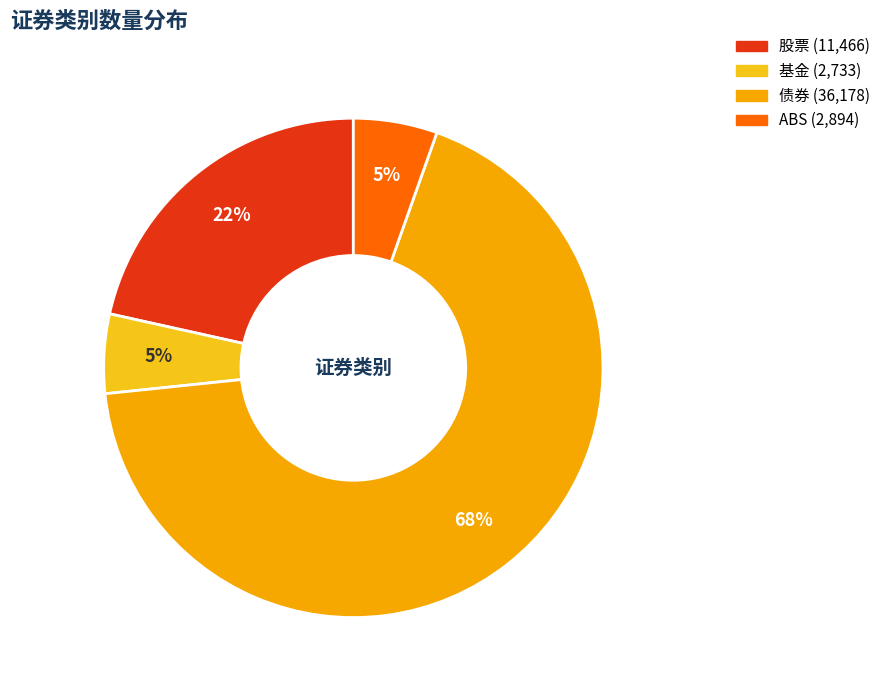

To the nearest percent, what percentage of the pie is 股票?

22%